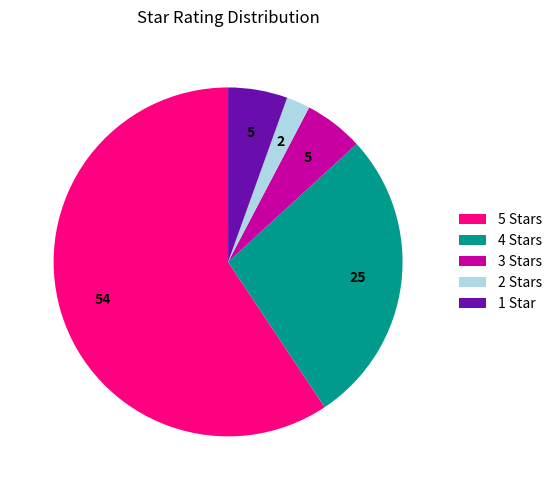

How many segments does this pie chart have?

5